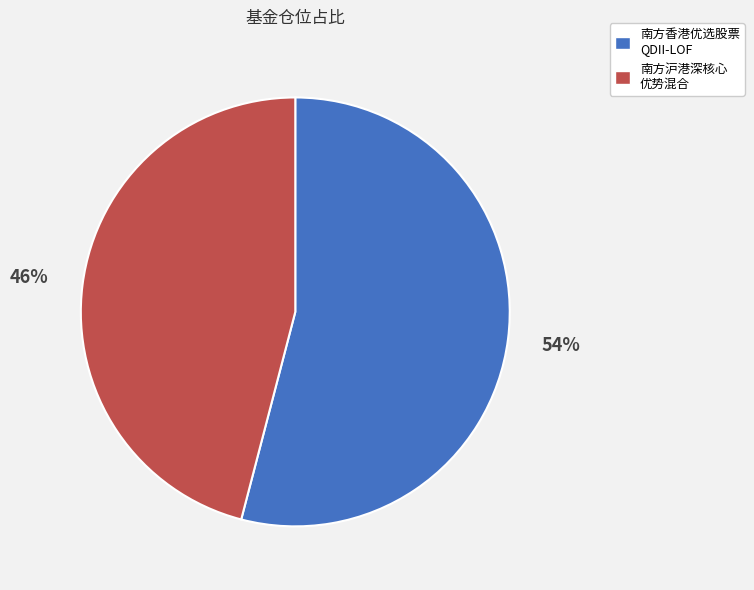

How many segments does this pie chart have?

2